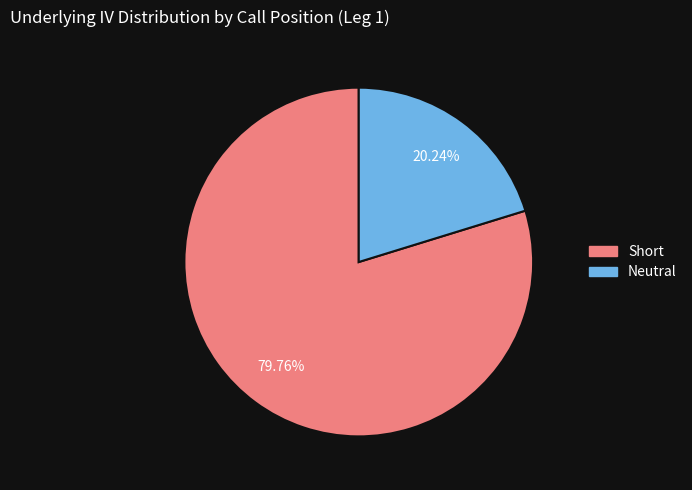

Count the number of slices in the pie.

2